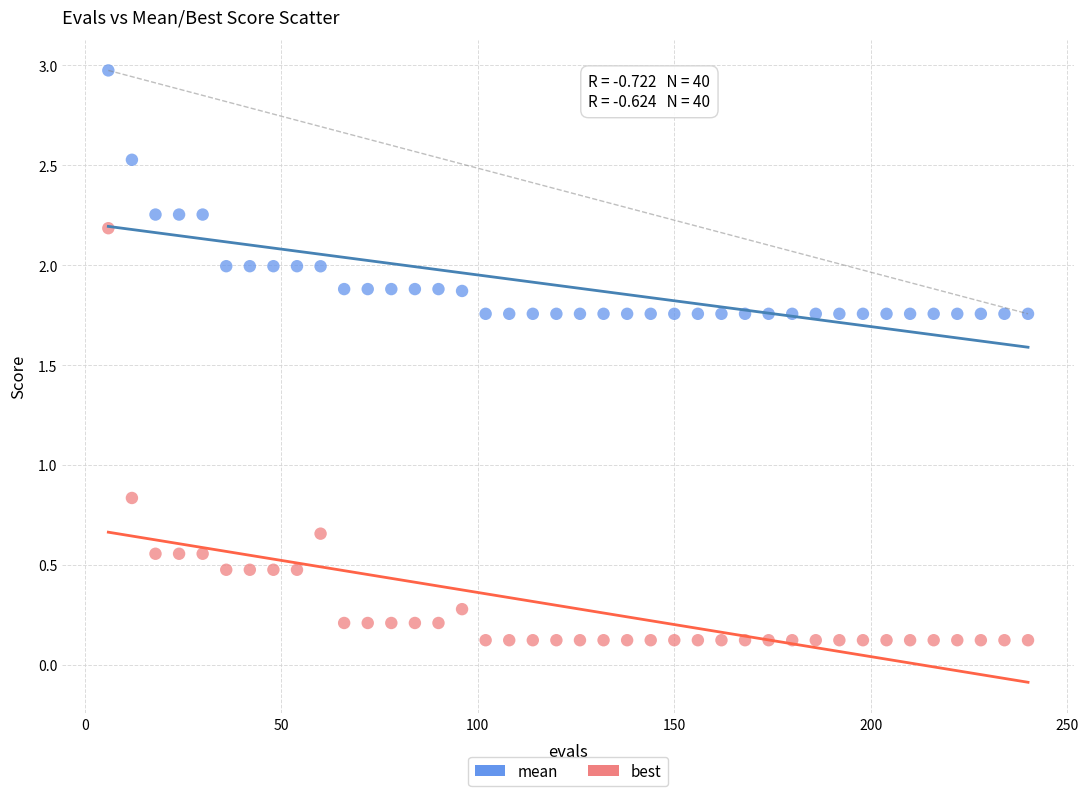

Which series reaches the minimum Y coordinate?

best